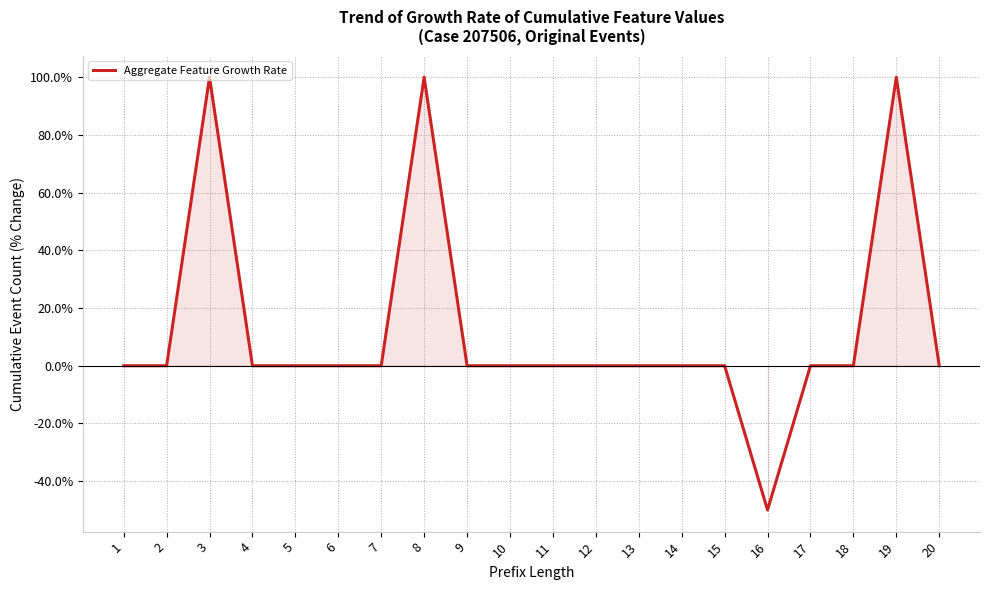

Reading left to right, extract all data points from this chart.

1=0	2=0	3=100	4=0	5=0	6=0	7=0	8=100	9=0	10=0	11=0	12=0	13=0	14=0	15=0	16=-50	17=0	18=0	19=100	20=0